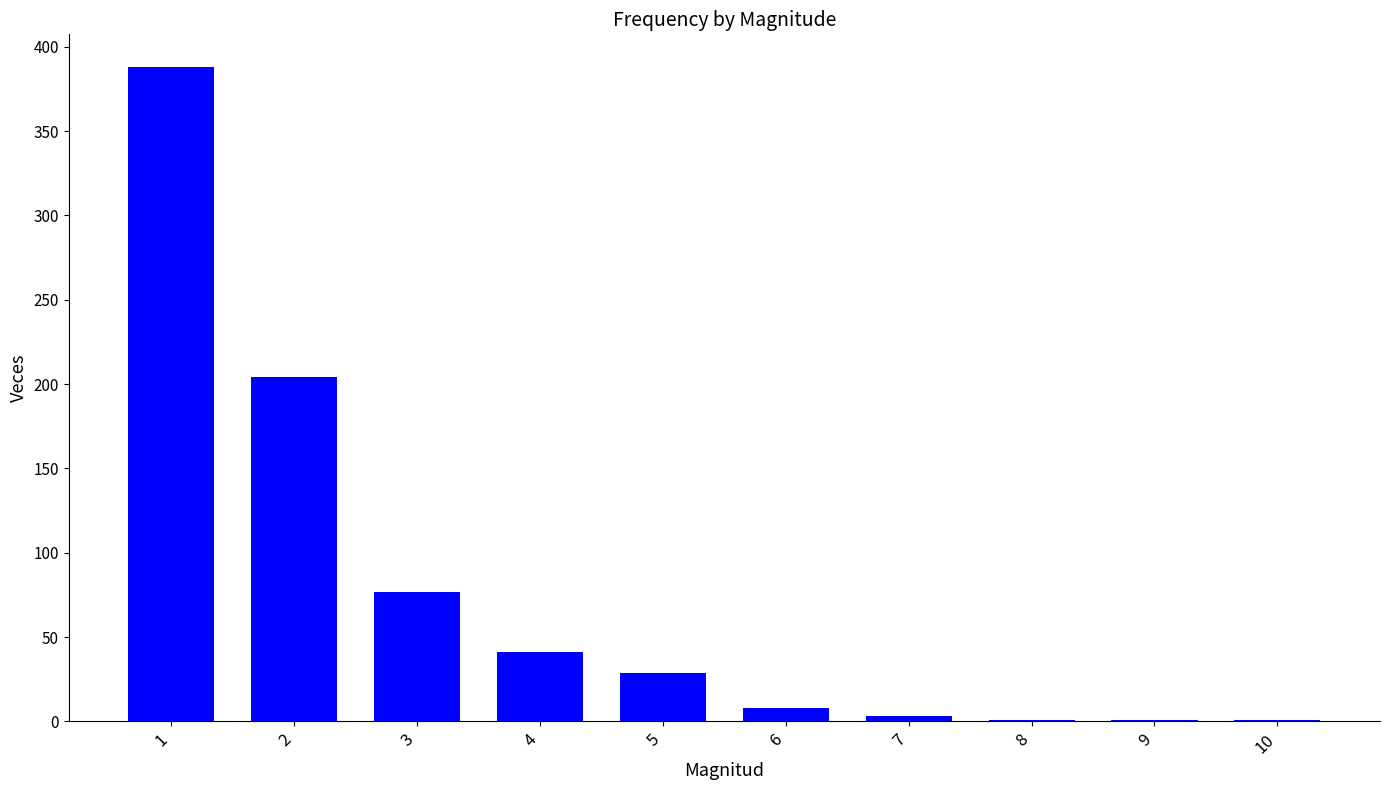

The value at 1 is 153. True or false?

False